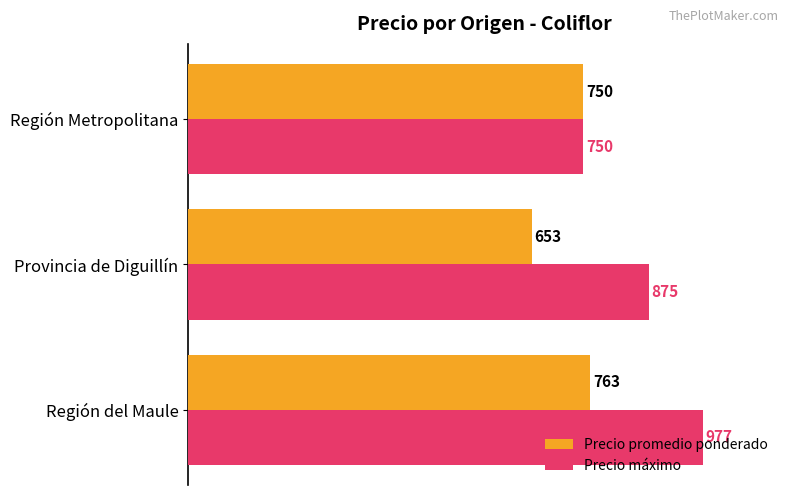

Rank the series by their maximum value, from highest to lowest.

Precio máximo, Precio promedio ponderado